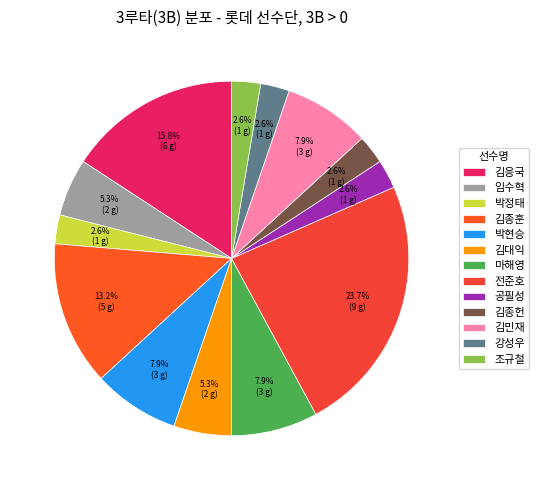

To the nearest percent, what is the combined percentage of 박현승 and 김종훈?

21%